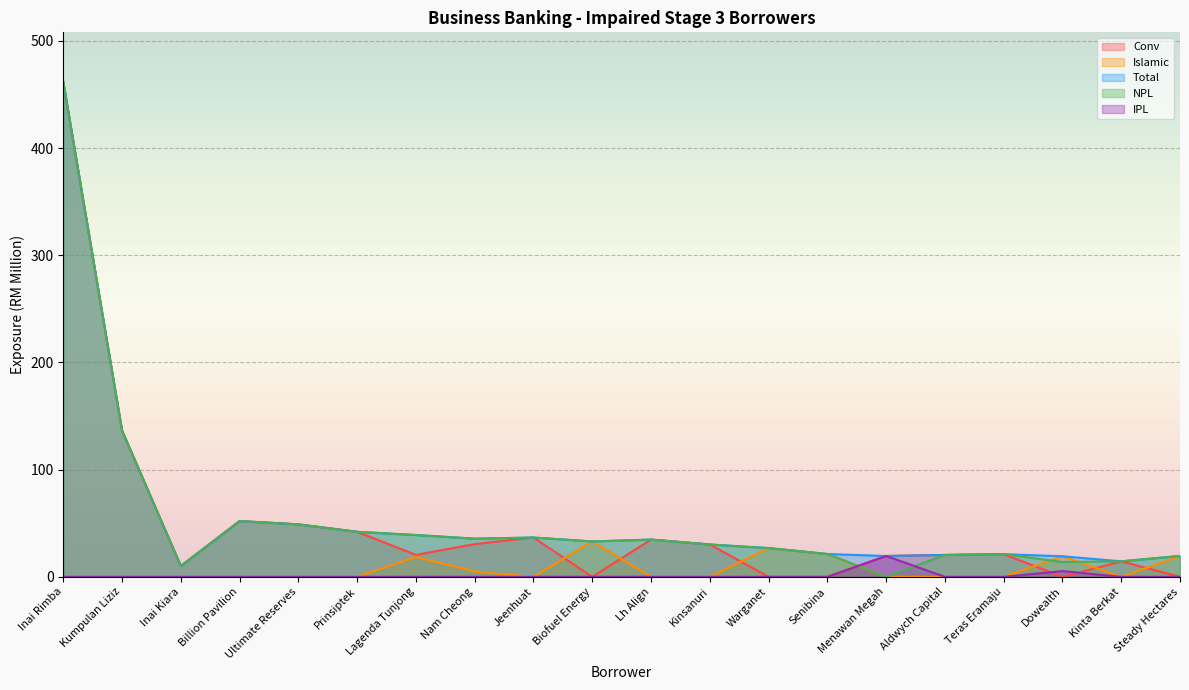

How many values in the Islamic series exceed 0?

7